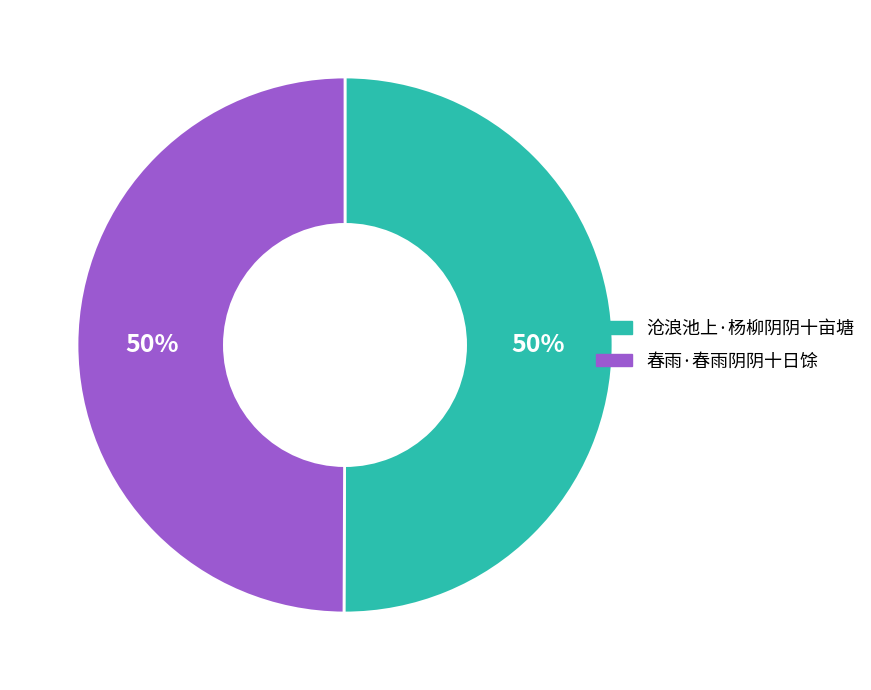

What is the ratio of the value at 沧浪池上·杨柳阴阴十亩塘 to the value at 春雨·春雨阴阴十日馀?

1.0